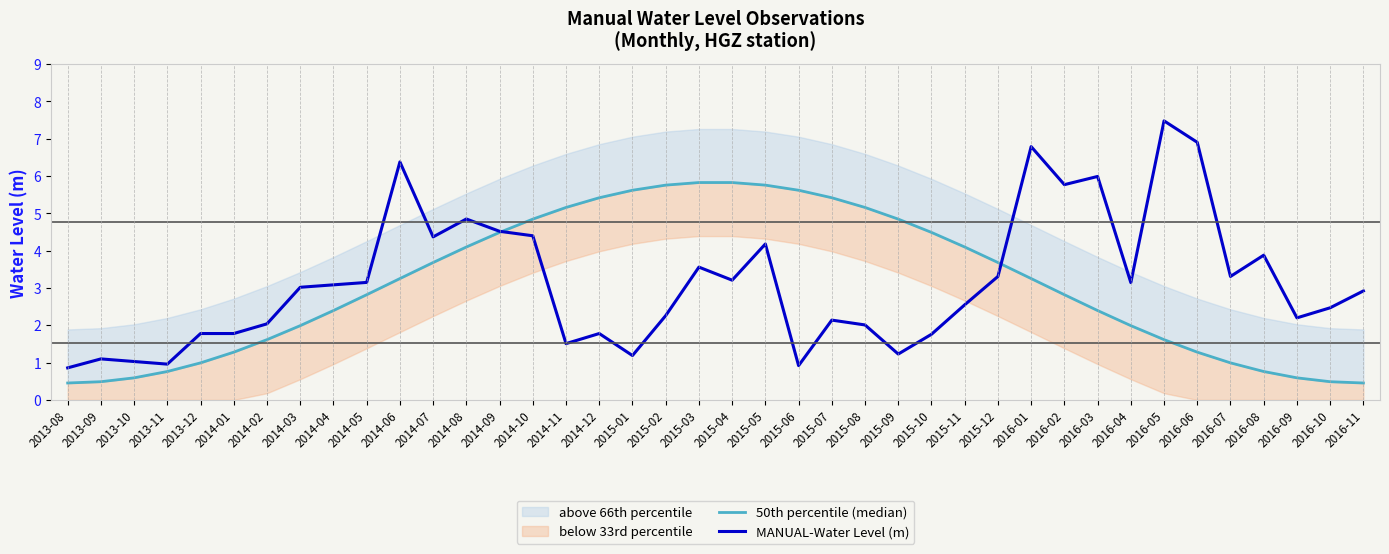

At 2014-09, list the series in order from largest to smallest.

MANUAL-Water Level (m), 50th percentile (median)